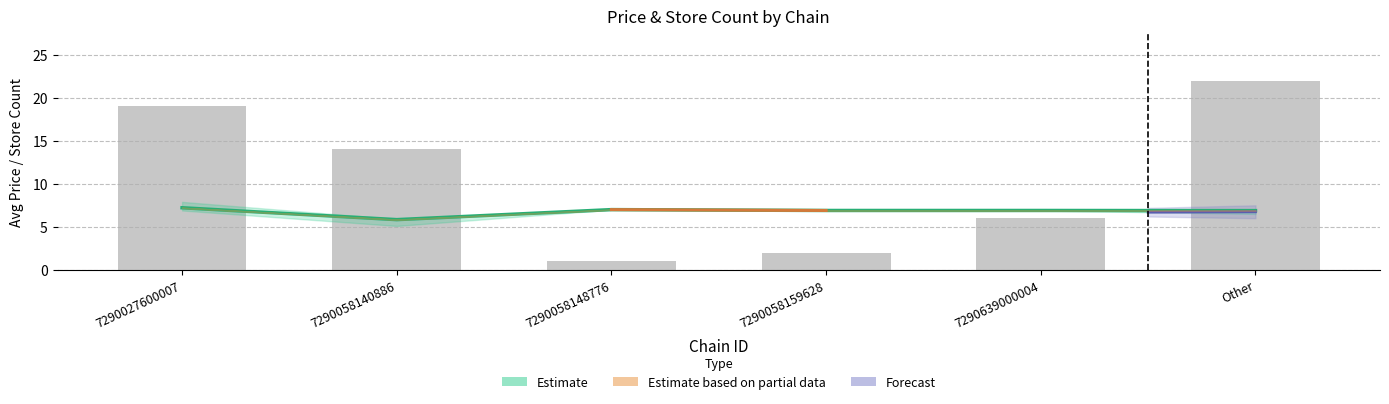

What is the sum of all values?

64